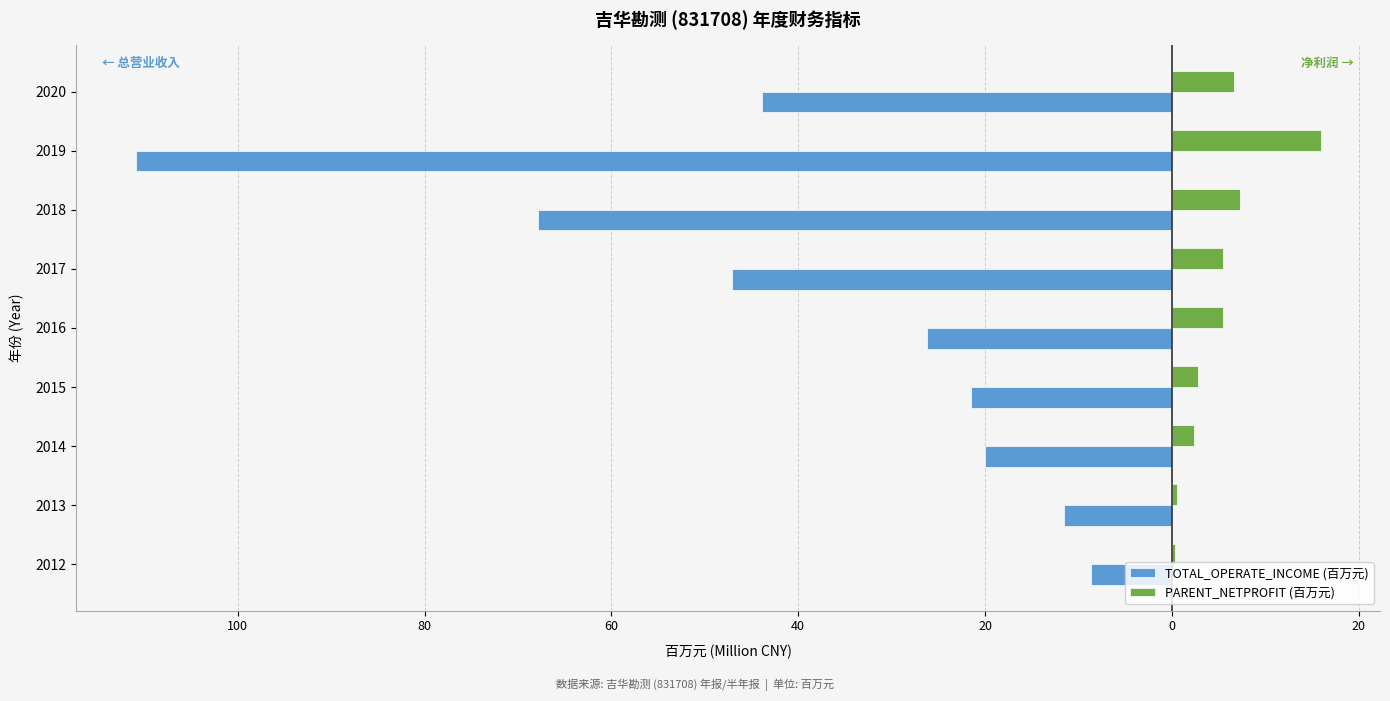

What is the smallest value displayed?

-110.9